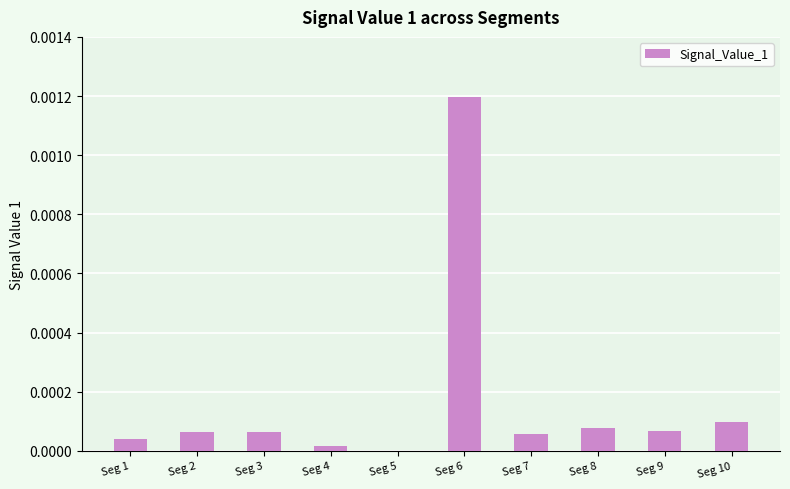

Which category has the highest value across all series?

Seg 6